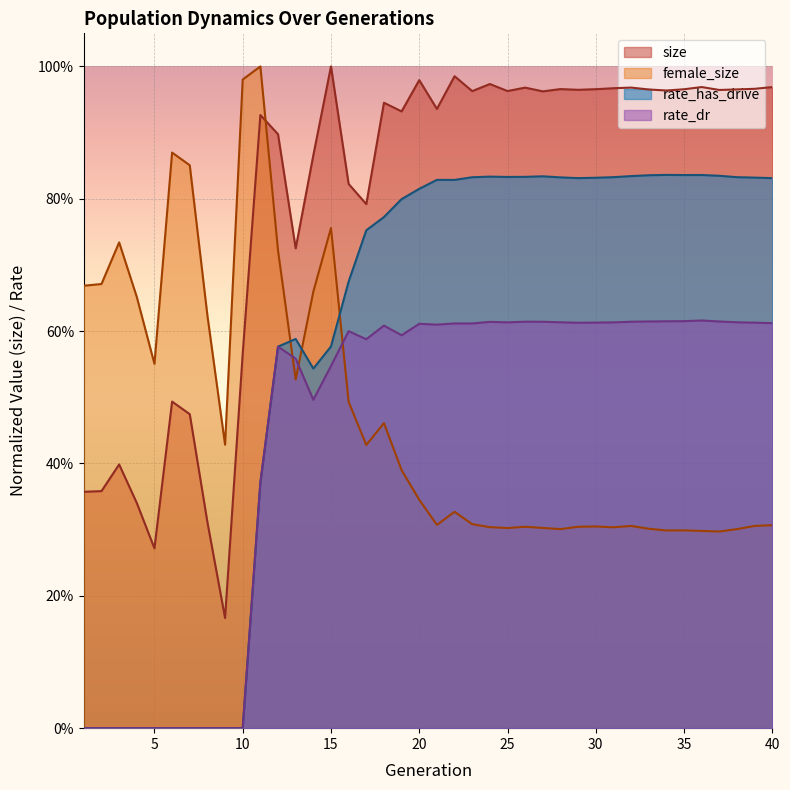

The value of size at 30 is 1.0. True or false?

True